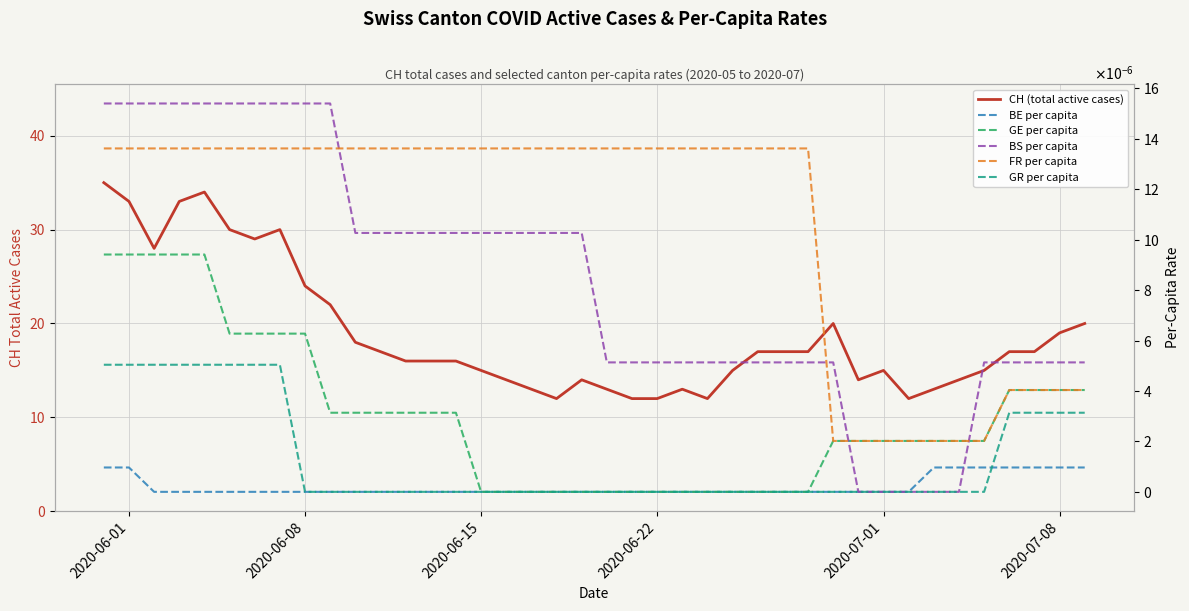

Reading left to right, transcribe all the data shown in this chart.

CH (total active cases): 35.0	33.0	28.0	33.0	34.0	30.0	29.0	30.0	24.0	22.0	18.0	17.0	16.0	16.0	16.0	15.0	14.0	13.0	12.0	14.0	13.0	12.0	12.0	13.0	12.0	15.0	17.0	17.0	17.0	20.0	14.0	15.0	12.0	13.0	14.0	15.0	17.0	17.0	19.0	20.0
BE per capita: 0.0	0.0	0.0	0.0	0.0	0.0	0.0	0.0	0.0	0.0	0.0	0.0	0.0	0.0	0.0	0.0	0.0	0.0	0.0	0.0	0.0	0.0	0.0	0.0	0.0	0.0	0.0	0.0	0.0	0.0	0.0	0.0	0.0	0.0	0.0	0.0	0.0	0.0	0.0	0.0
GE per capita: 0.0	0.0	0.0	0.0	0.0	0.0	0.0	0.0	0.0	0.0	0.0	0.0	0.0	0.0	0.0	0.0	0.0	0.0	0.0	0.0	0.0	0.0	0.0	0.0	0.0	0.0	0.0	0.0	0.0	0.0	0.0	0.0	0.0	0.0	0.0	0.0	0.0	0.0	0.0	0.0
BS per capita: 0.0	0.0	0.0	0.0	0.0	0.0	0.0	0.0	0.0	0.0	0.0	0.0	0.0	0.0	0.0	0.0	0.0	0.0	0.0	0.0	0.0	0.0	0.0	0.0	0.0	0.0	0.0	0.0	0.0	0.0	0.0	0.0	0.0	0.0	0.0	0.0	0.0	0.0	0.0	0.0
FR per capita: 0.0	0.0	0.0	0.0	0.0	0.0	0.0	0.0	0.0	0.0	0.0	0.0	0.0	0.0	0.0	0.0	0.0	0.0	0.0	0.0	0.0	0.0	0.0	0.0	0.0	0.0	0.0	0.0	0.0	0.0	0.0	0.0	0.0	0.0	0.0	0.0	0.0	0.0	0.0	0.0
GR per capita: 0.0	0.0	0.0	0.0	0.0	0.0	0.0	0.0	0.0	0.0	0.0	0.0	0.0	0.0	0.0	0.0	0.0	0.0	0.0	0.0	0.0	0.0	0.0	0.0	0.0	0.0	0.0	0.0	0.0	0.0	0.0	0.0	0.0	0.0	0.0	0.0	0.0	0.0	0.0	0.0